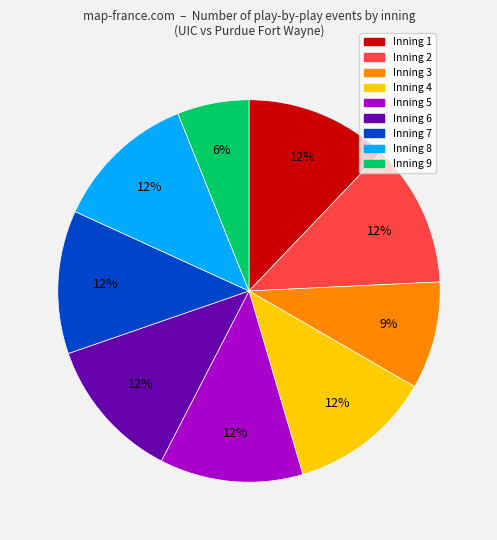

Which category has the smallest portion of the pie?

Inning 9